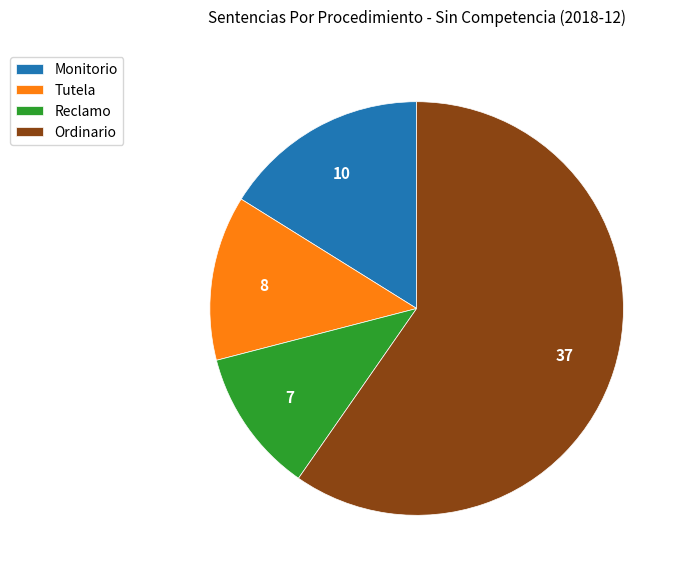

Does any single category account for the majority?

Yes